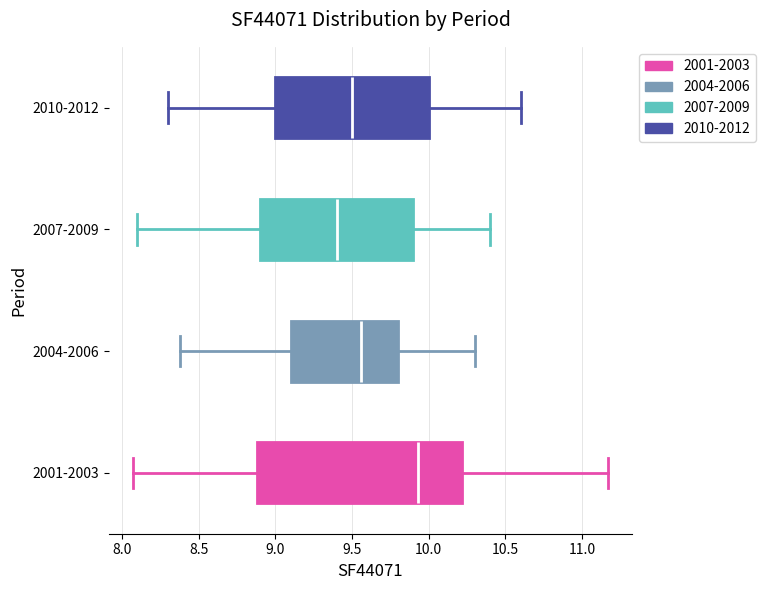

Reading bottom to top, transcribe this box plot: for each box, give where its median line is, the range the box spans, and where its two whiskers end, as read against the x-axis. The values are not printed on the chart, so give them approximately, as read against the axis.

2001-2003: median 9.95, box 8.90 to 10.20, whiskers 8.05 to 11.15
2004-2006: median 9.55, box 9.10 to 9.80, whiskers 8.40 to 10.30
2007-2009: median 9.40, box 8.90 to 9.90, whiskers 8.10 to 10.40
2010-2012: median 9.50, box 9.00 to 10.00, whiskers 8.30 to 10.60